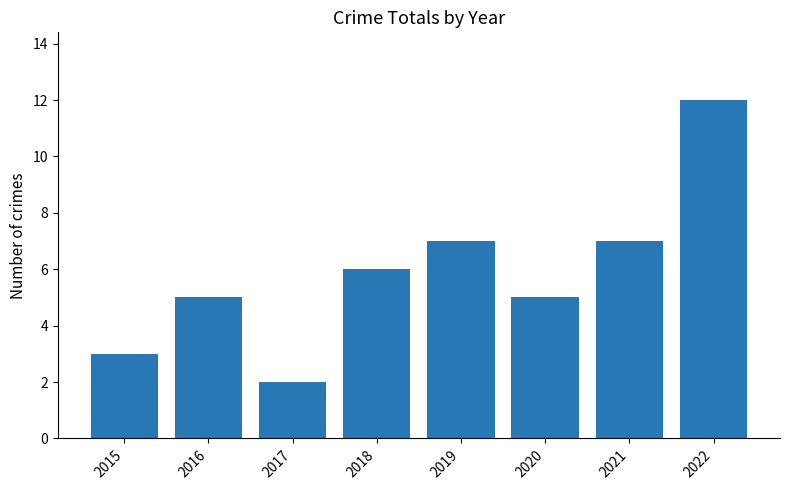

What is the difference between the values at 2015 and 2017?

1